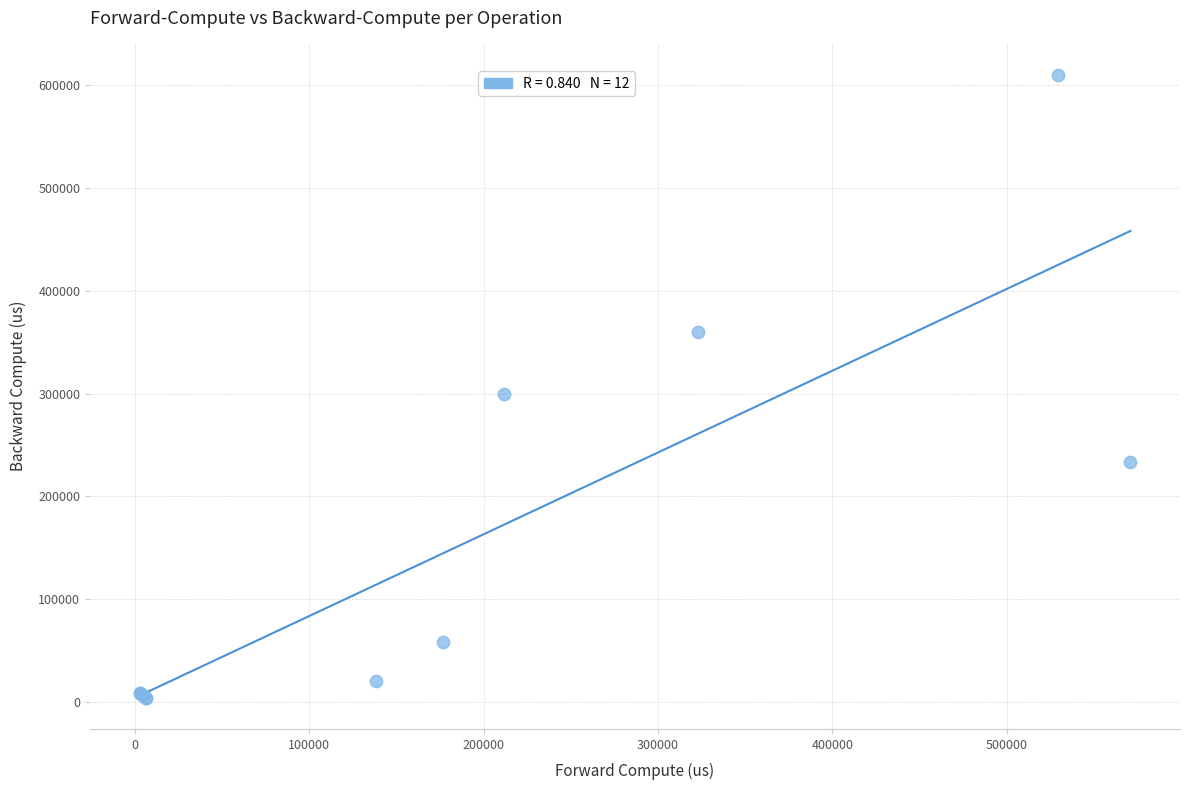

What Y value in the scatter plot is closest to 307163?

299489.1